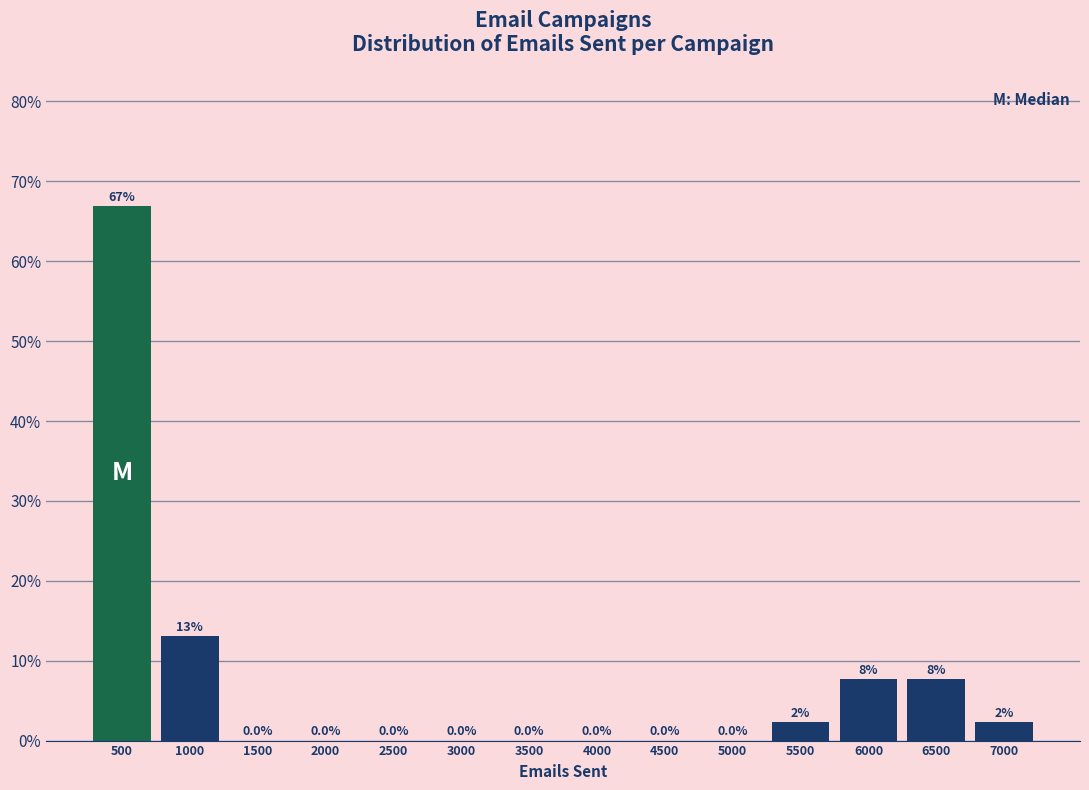

Reading right to left, transcribe all the data shown in this chart.

7000=2.3	6500=7.7	6000=7.7	5500=2.3	5000=0.0	4500=0.0	4000=0.0	3500=0.0	3000=0.0	2500=0.0	2000=0.0	1500=0.0	1000=13.1	500=66.9